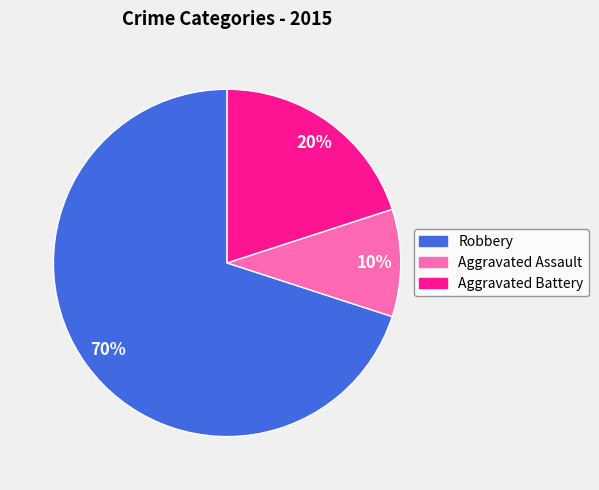

To the nearest percent, what portion does Aggravated Assault represent?

10%